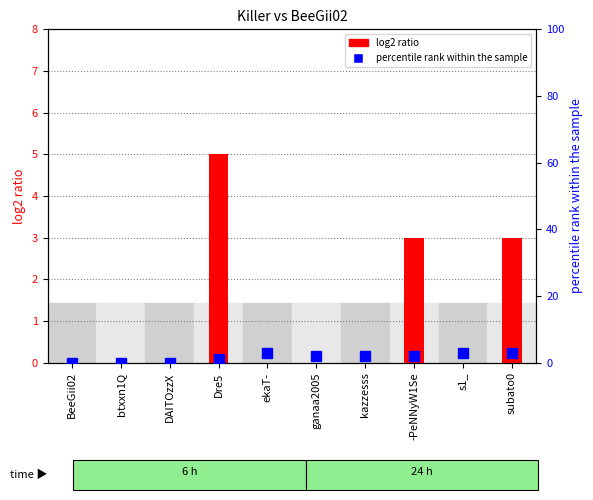

What is the total value across all series at -PeNNyW1Se?

5